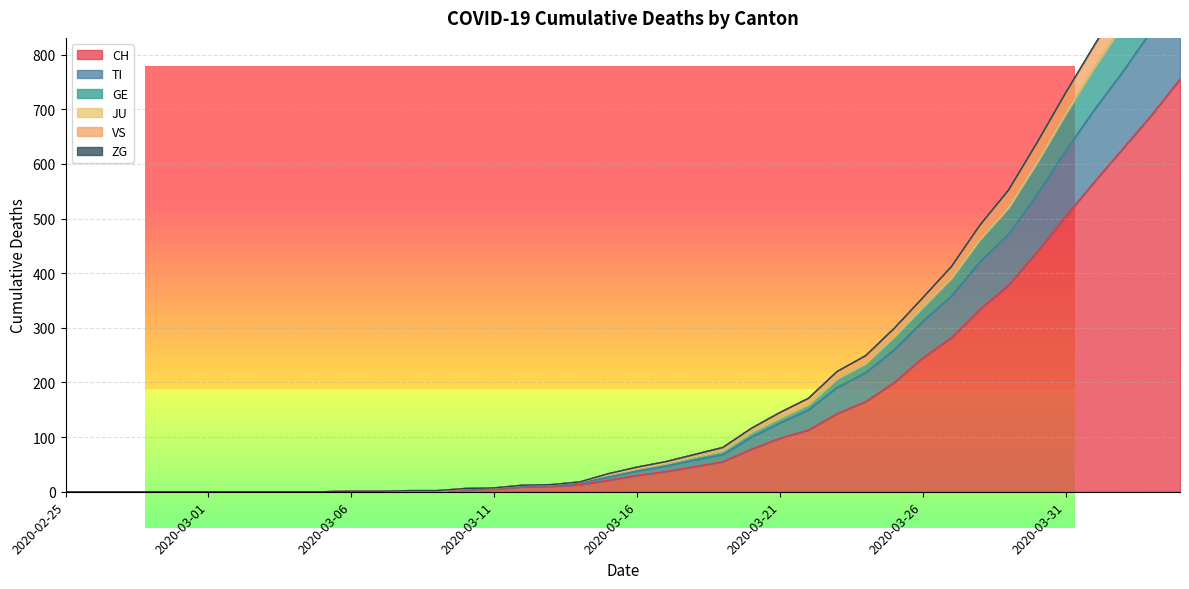

True or false: TI and CH cross at least once.

False